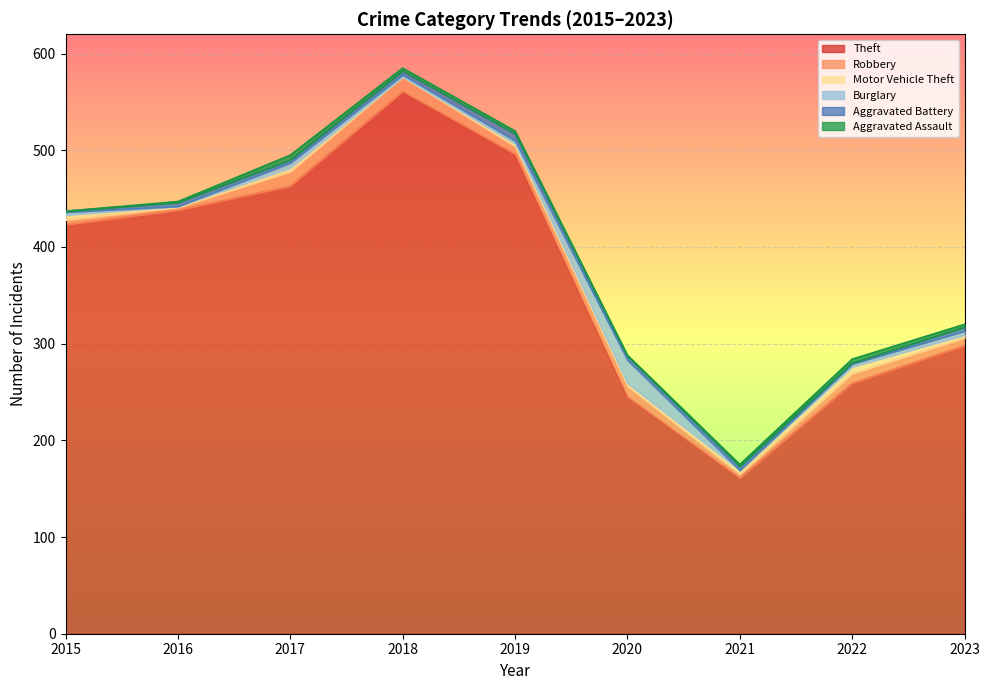

What value does the Aggravated Assault series have at 2017?

5